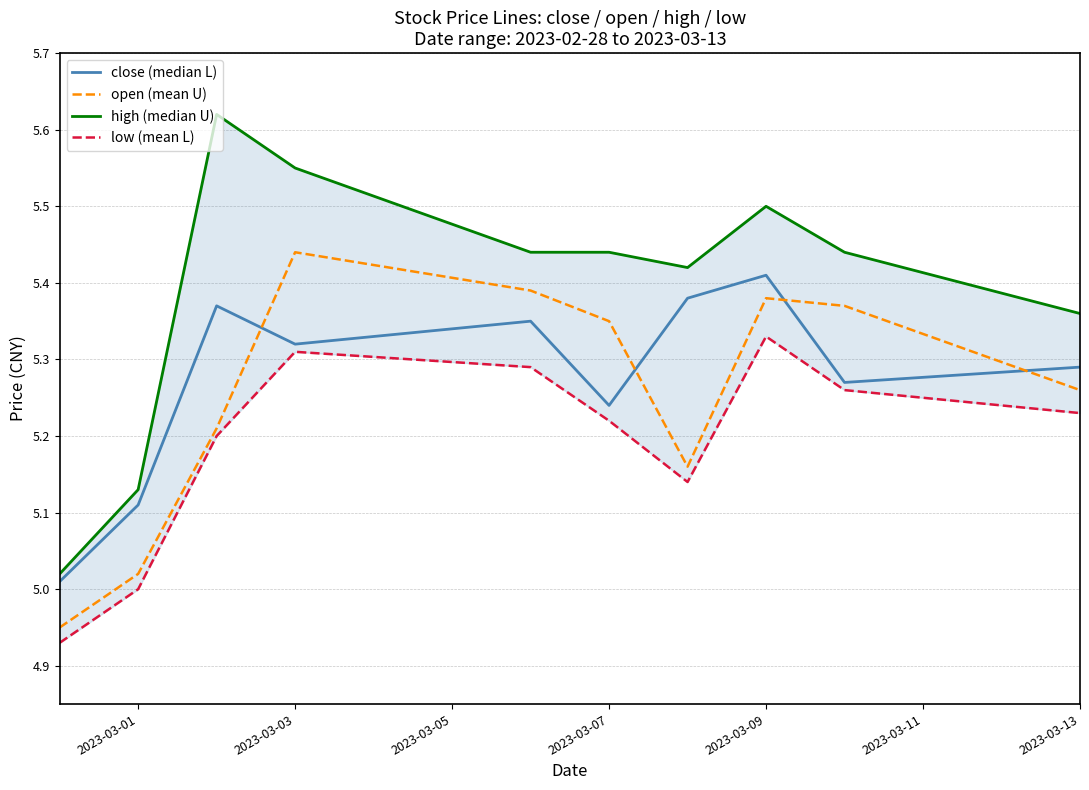

What is the difference between the maximum and minimum values in the open (mean U) series?

0.5